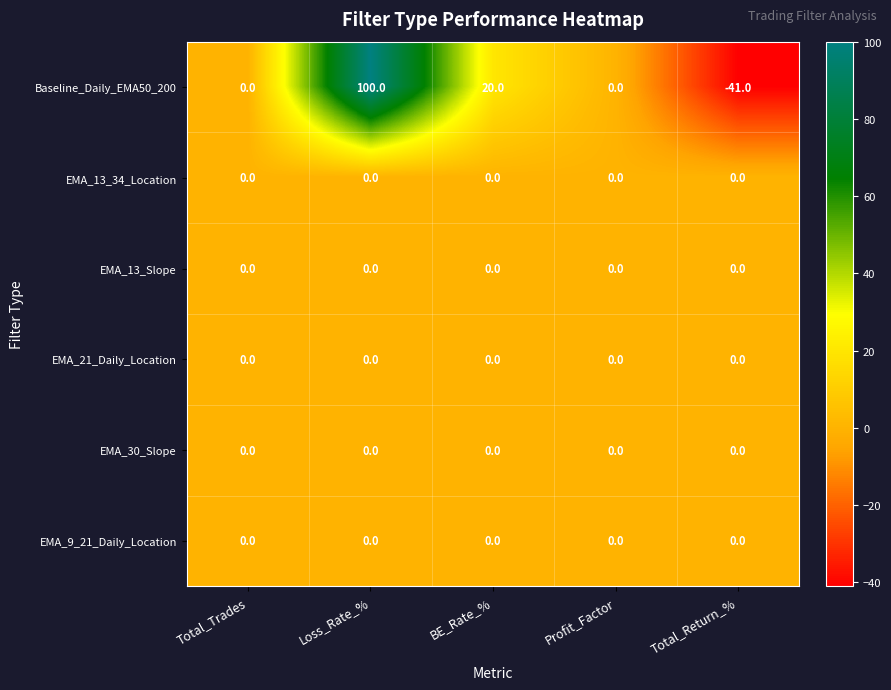

True or false: EMA_30_Slope has a value of 0 at BE_Rate_%.

True